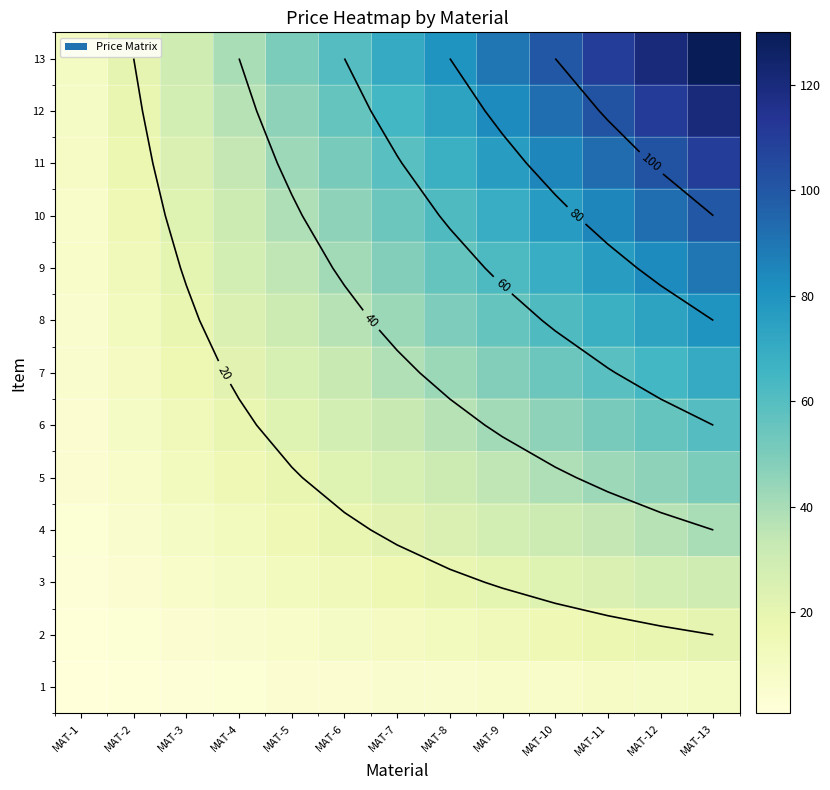

At which label is 6 closest to 32?

MAT-7